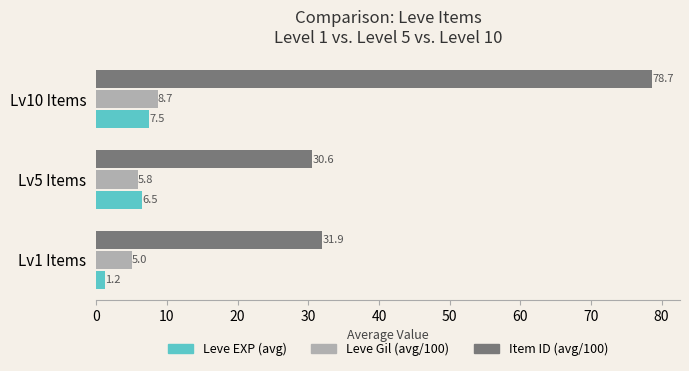

At which category is the sum across all series the highest?

Lv10 Items